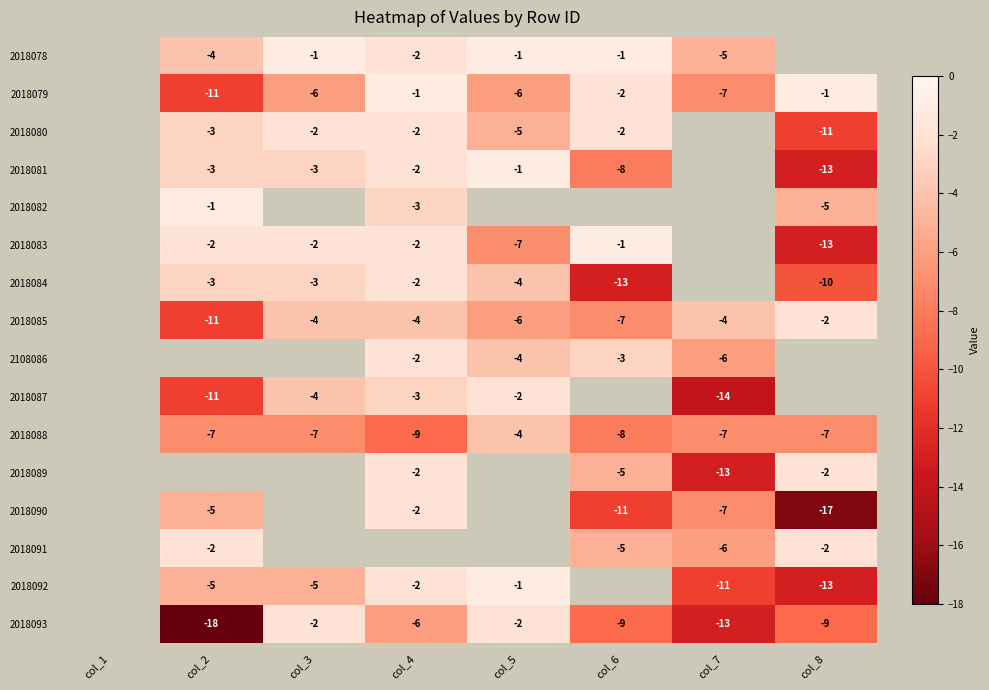

What is the sum of the 2018081 values at col_8 and col_6?

-21